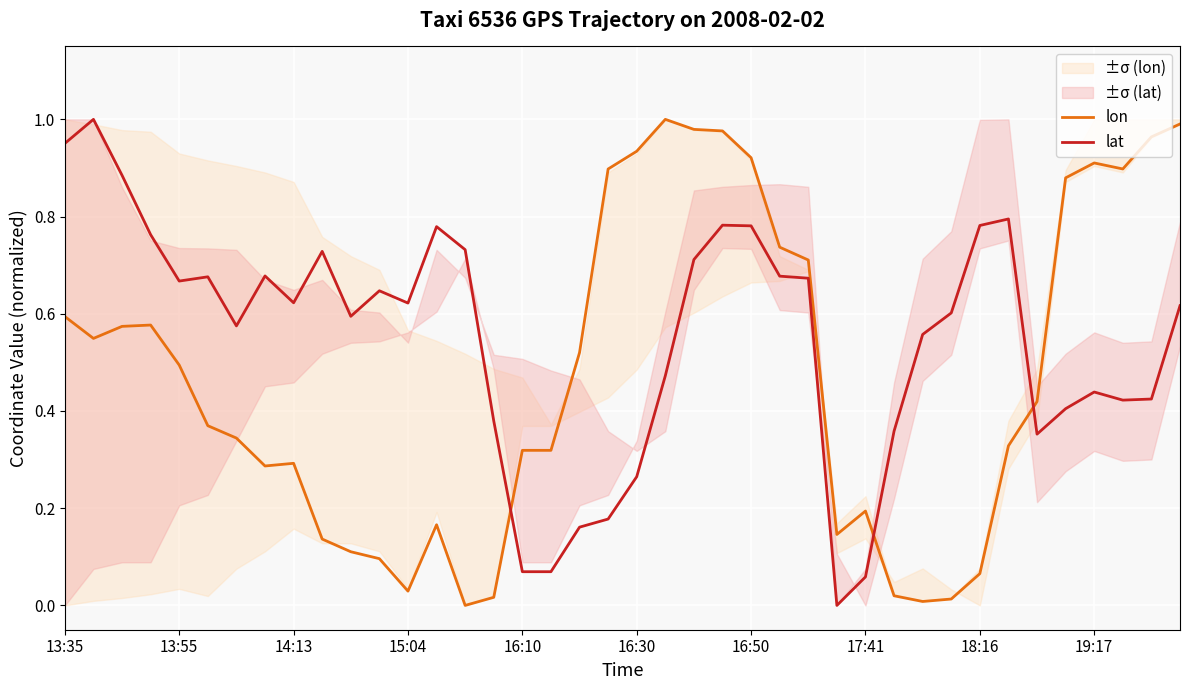

How many times do lat and lon cross each other?

3